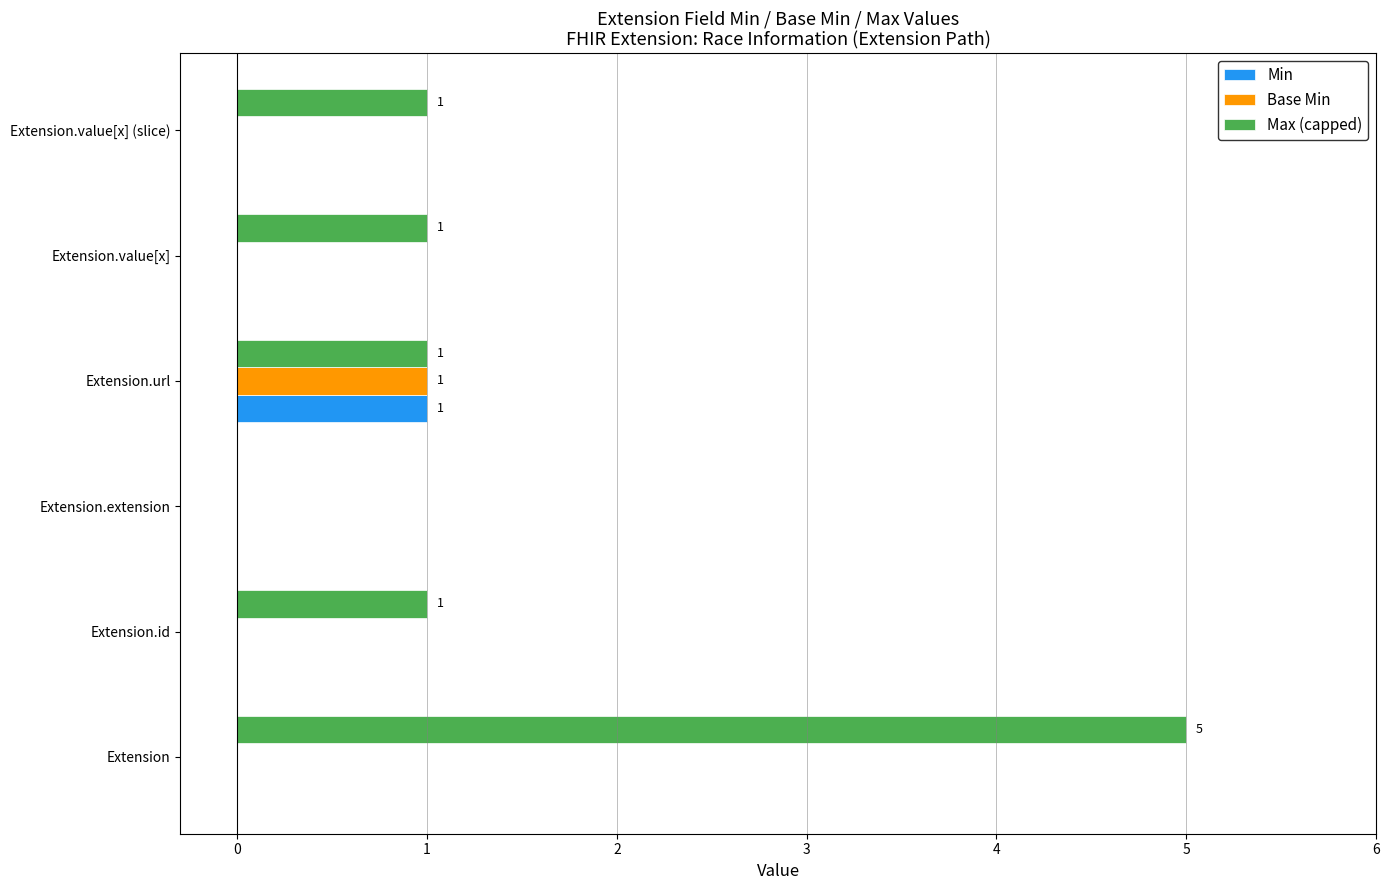

Is it true that Max (capped) equals 0 at Extension.extension?

True